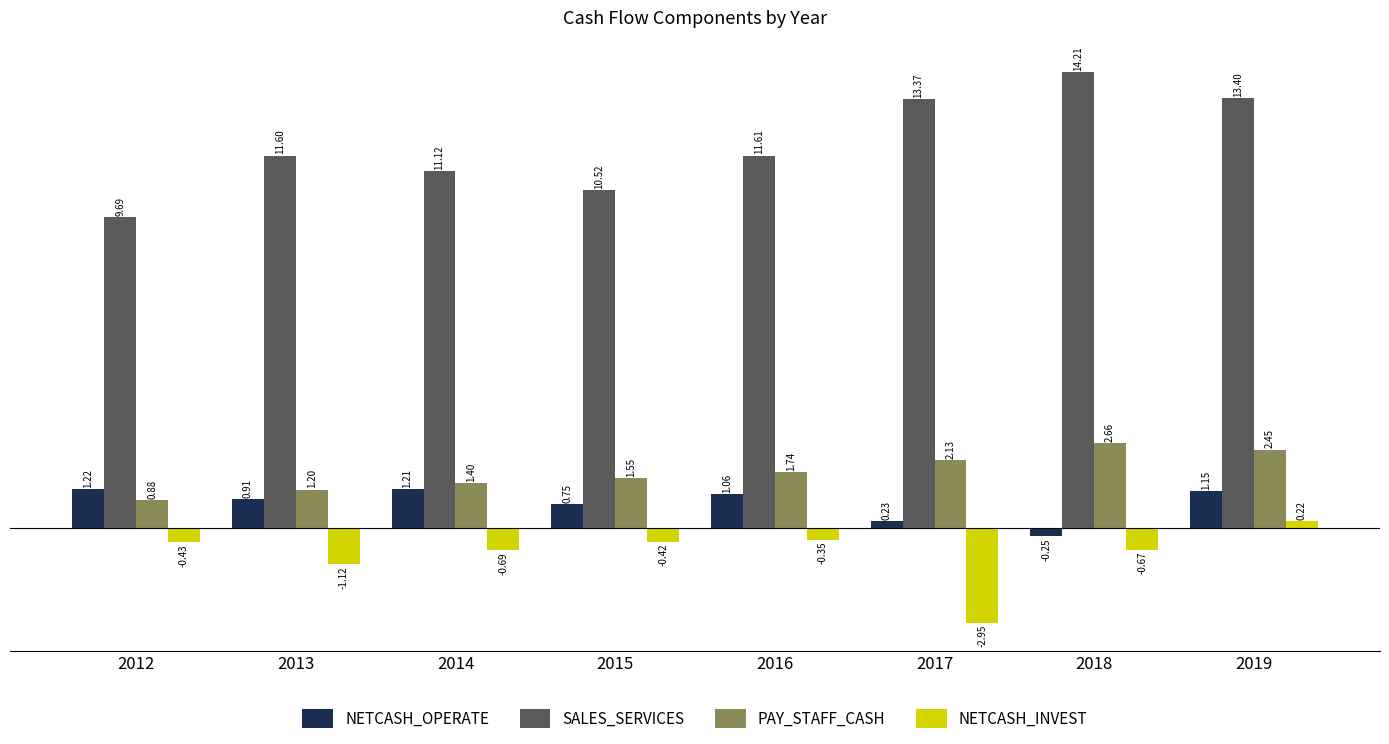

The value of SALES_SERVICES at 2016 is 11.6. True or false?

True